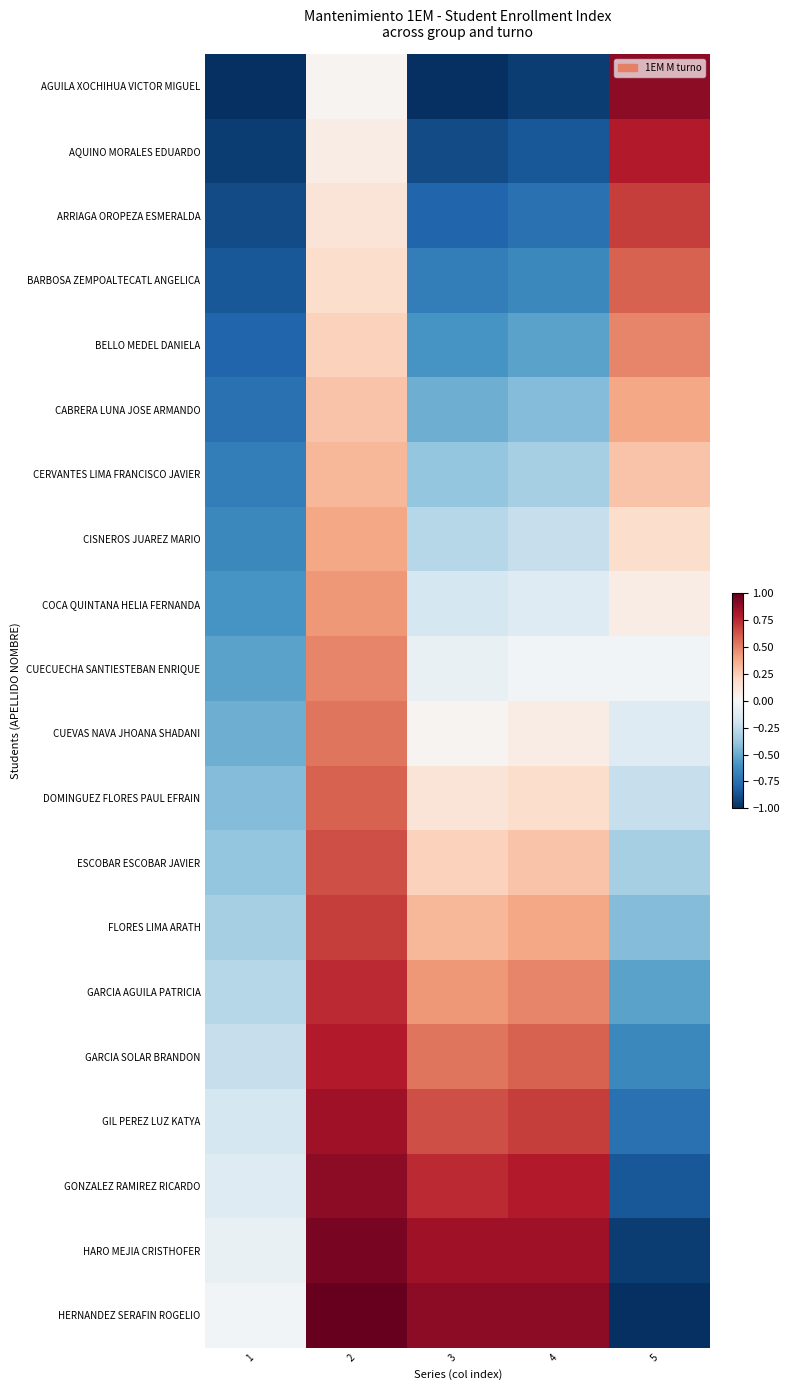

Which series changed the most between 4 and 5?

HERNANDEZ SERAFIN ROGELIO